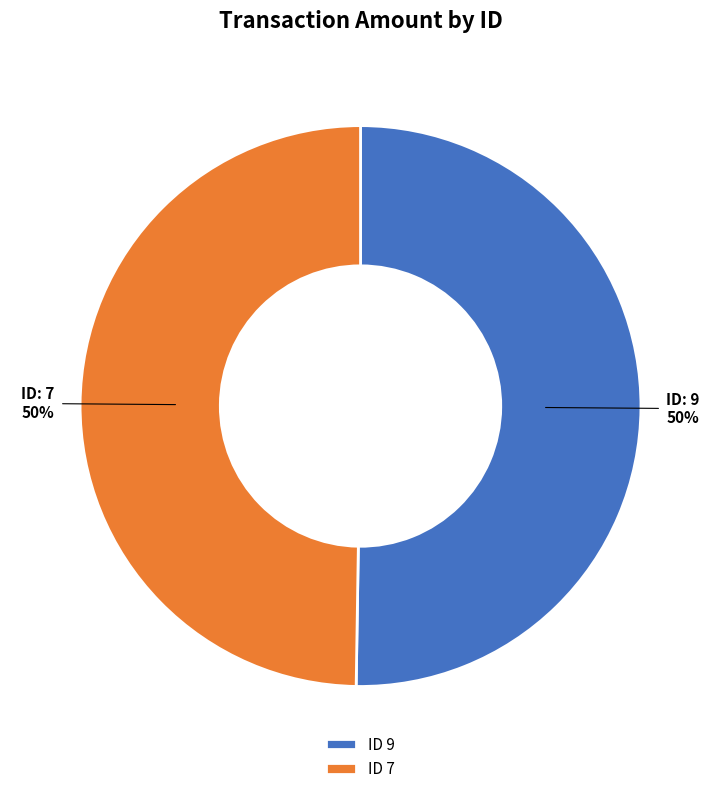

Approximately how many times larger is the value at ID 7 compared to ID 9?

1.0